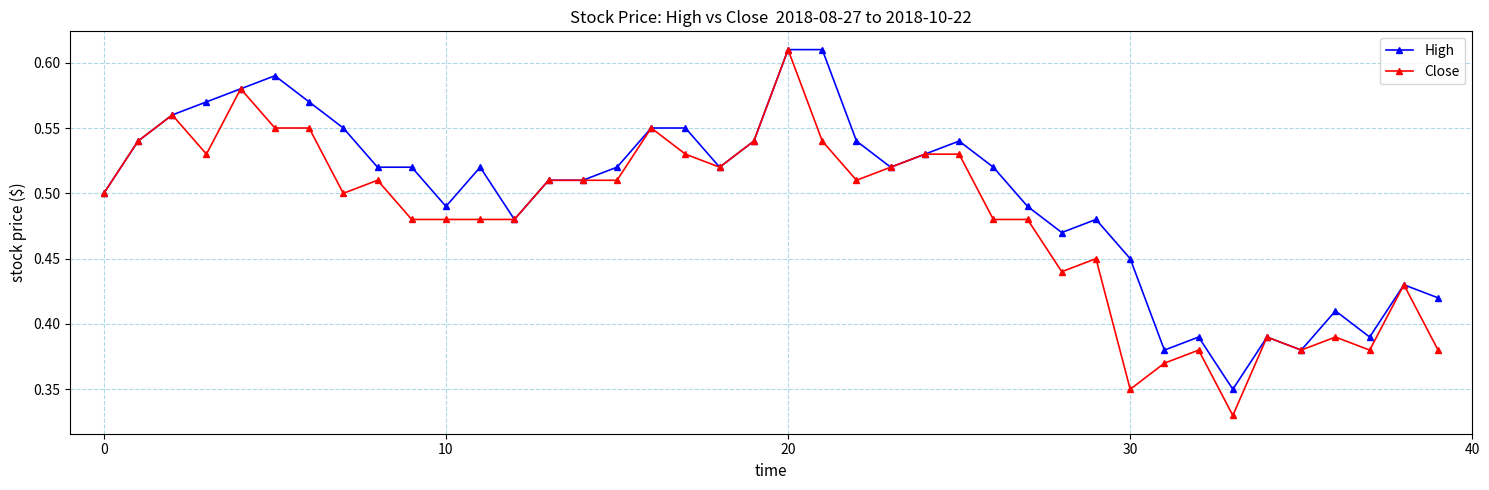

Which series has the largest total across all categories?

High